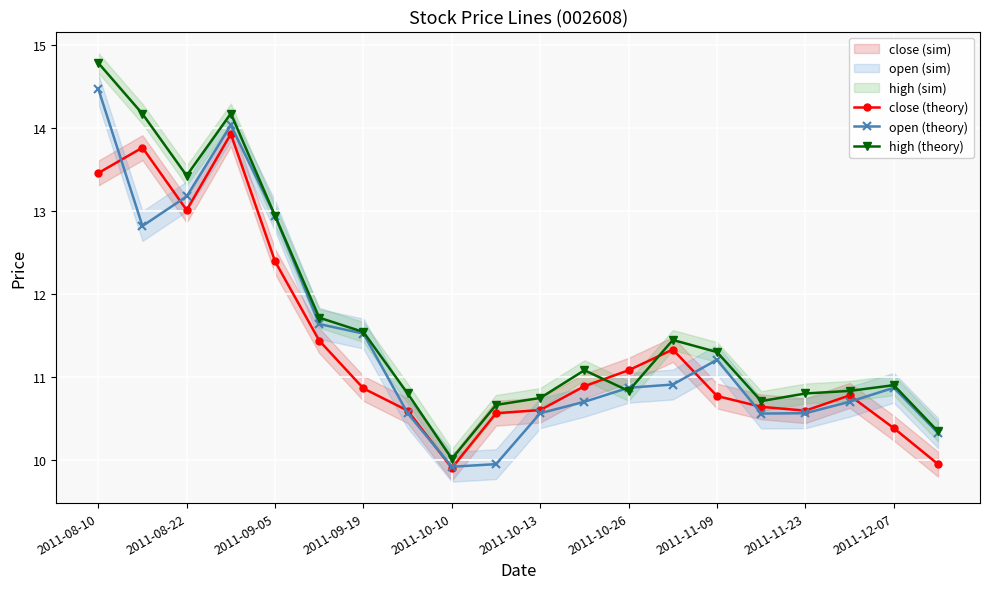

At which label does high (theory) reach its peak?

2011-08-10